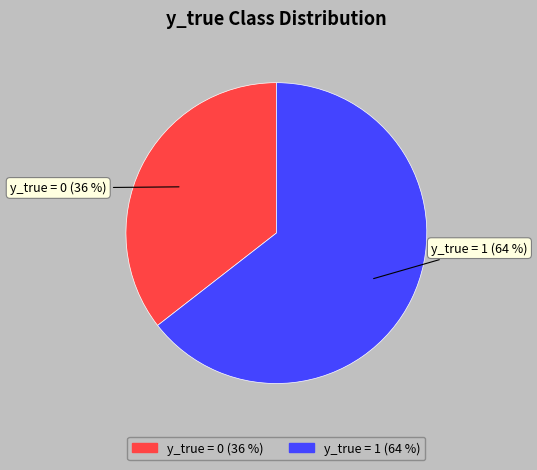

Between y_true = 0 and y_true = 1, which is larger?

y_true = 1